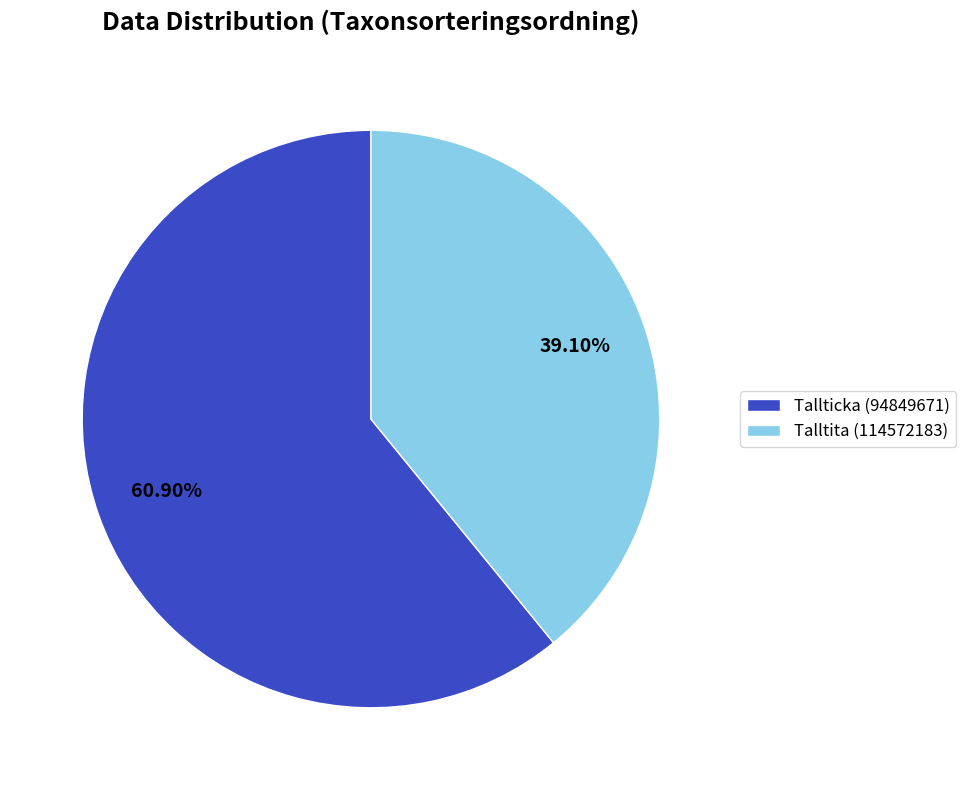

Count the number of slices in the pie.

2